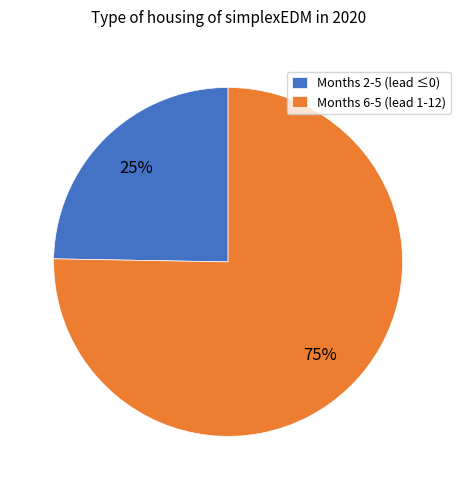

Count the number of slices in the pie.

2